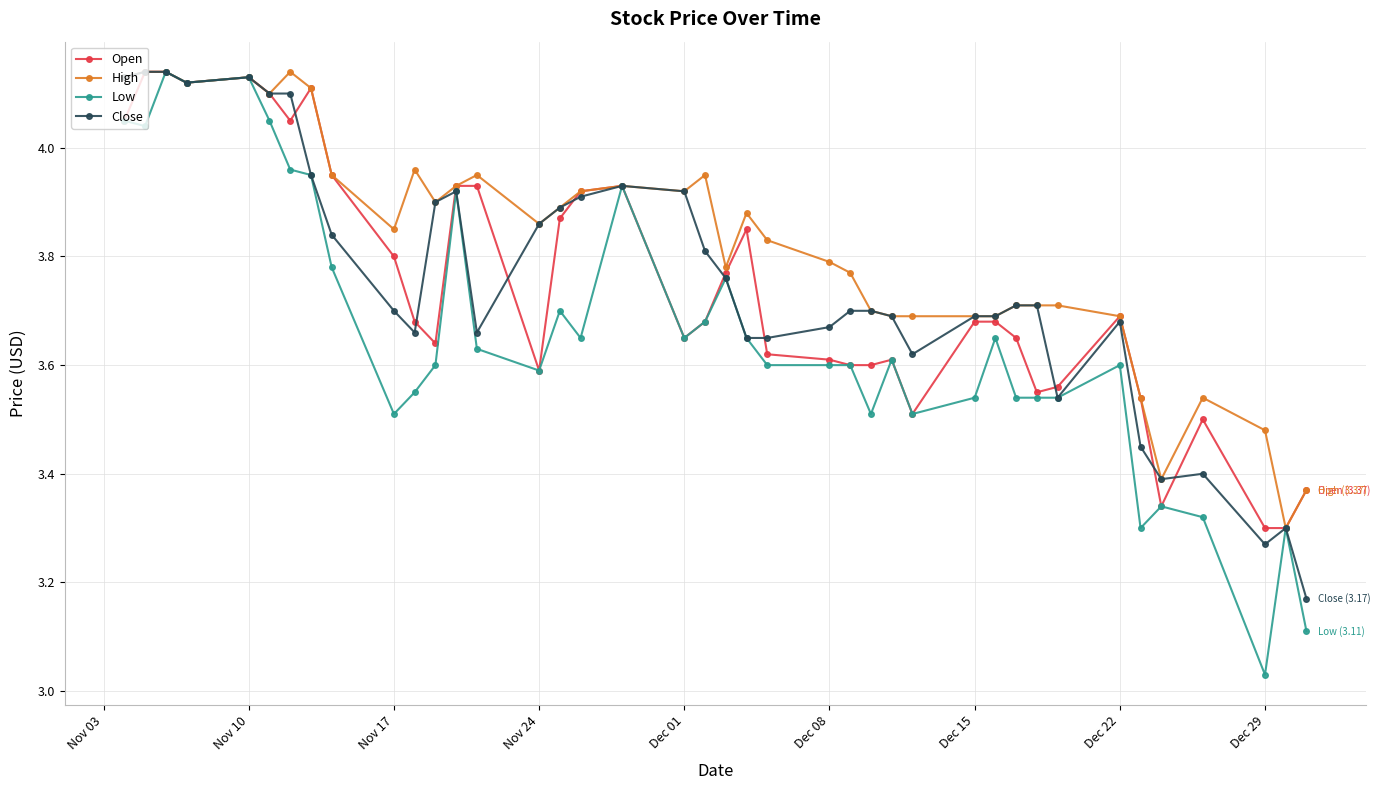

Which series has the largest total across all categories?

High